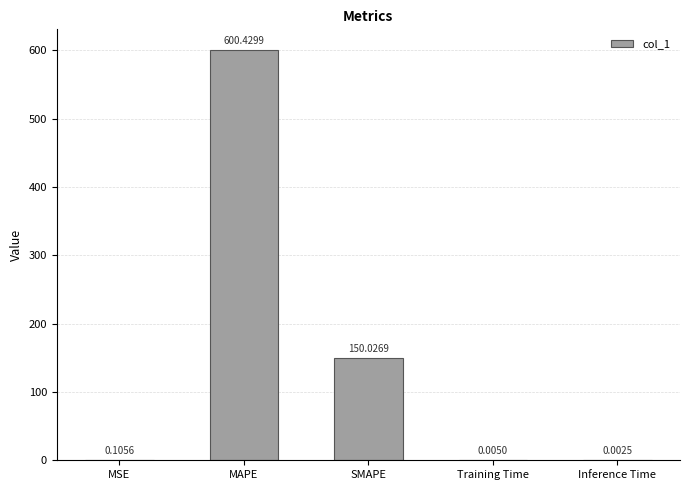

At which label is the value closest to 300?

SMAPE